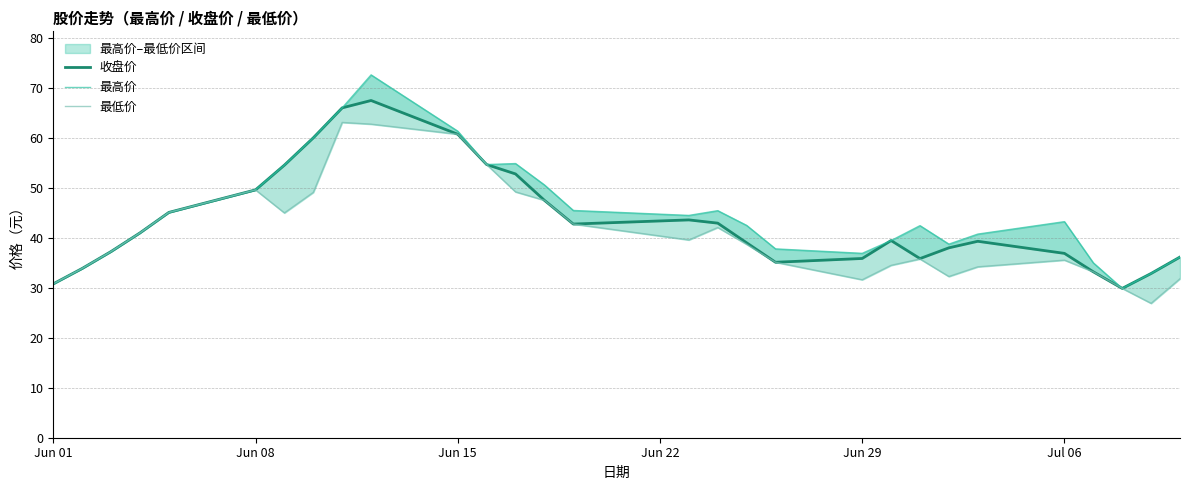

The 最低价 series shows 49.6 at 23. True or false?

False